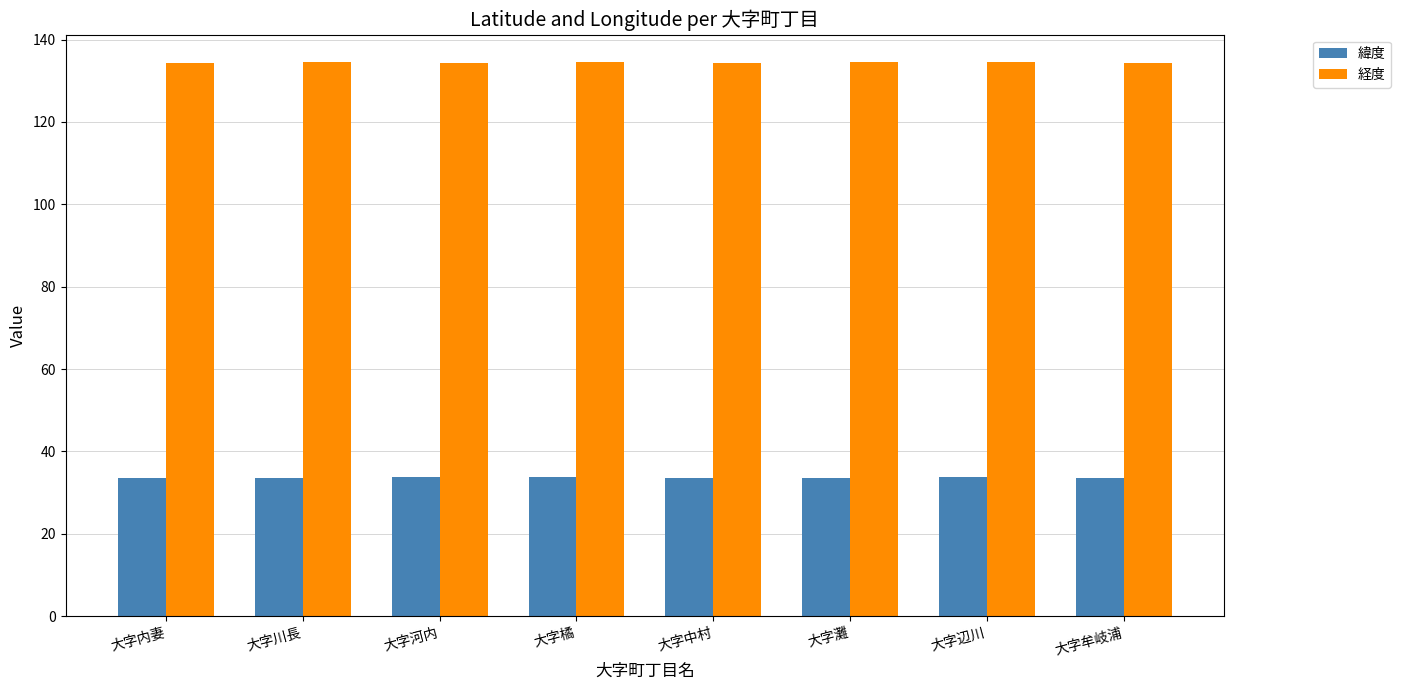

What is the average value of the 経度 series?

134.4